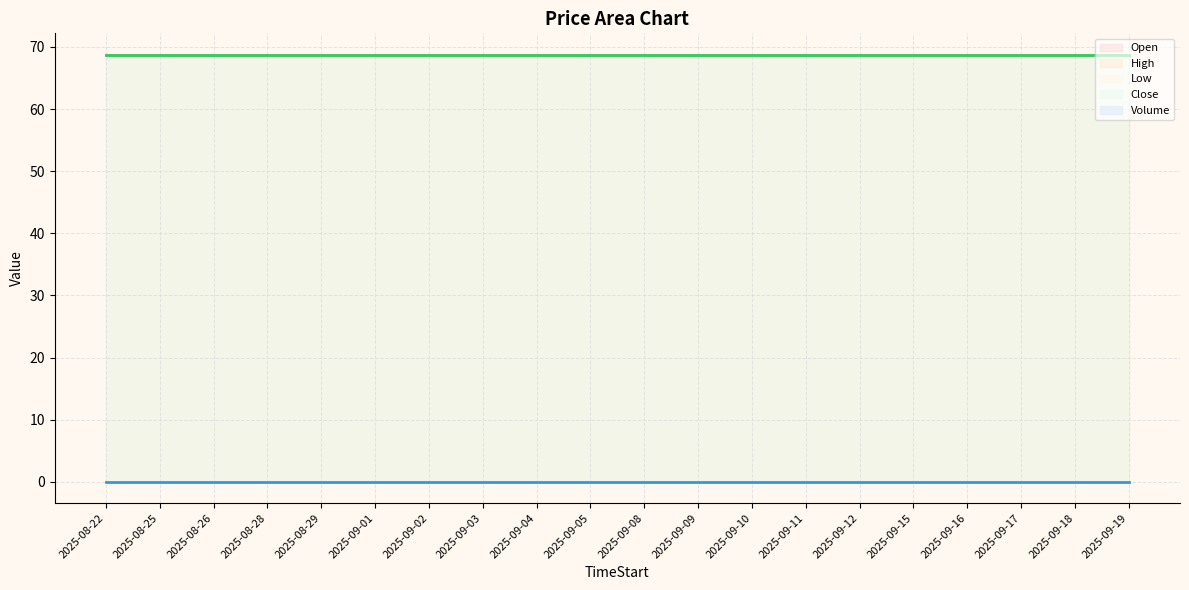

True or false: High has more than 1 points higher than both neighbors.

False